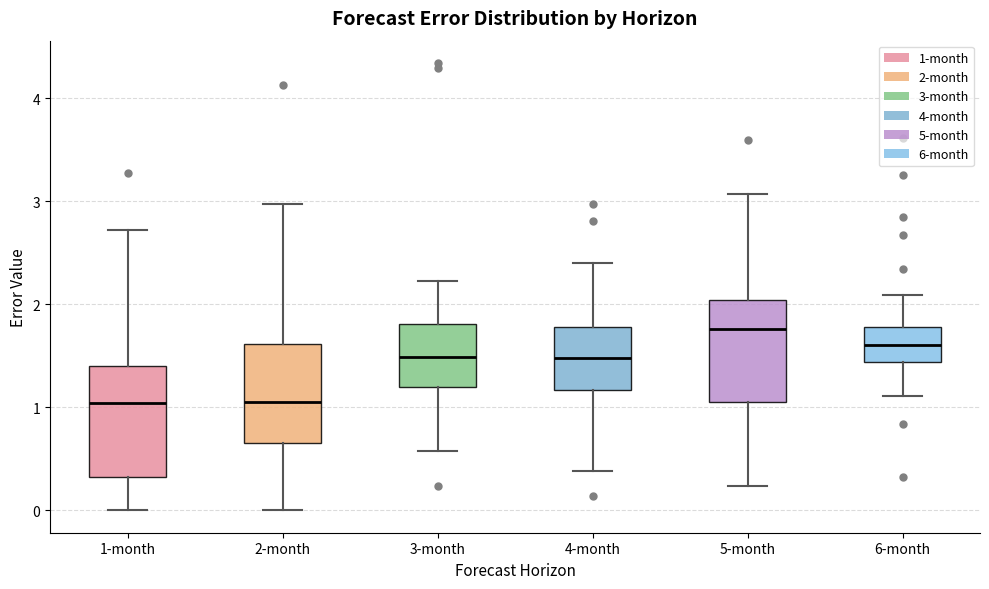

Reading left to right, transcribe this box plot: for each box, give where its median line is, the range the box spans, and where its two whiskers end, as read against the y-axis. The values are not printed on the chart, so give them approximately, as read against the axis.

1-month: median 1.0, box 0.3 to 1.4, whiskers 0.0 to 2.7
2-month: median 1.1, box 0.7 to 1.6, whiskers 0.0 to 3.0
3-month: median 1.5, box 1.2 to 1.8, whiskers 0.6 to 2.2
4-month: median 1.5, box 1.2 to 1.8, whiskers 0.4 to 2.4
5-month: median 1.8, box 1.1 to 2.0, whiskers 0.2 to 3.1
6-month: median 1.6, box 1.4 to 1.8, whiskers 1.1 to 2.1